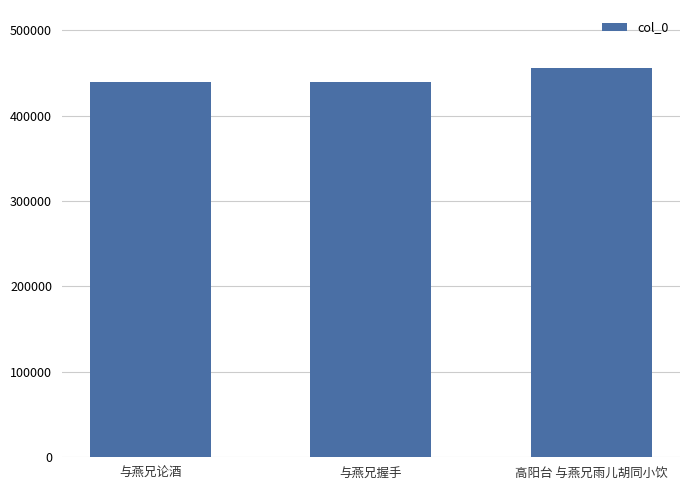

At which category does the chart reach its peak across all series?

高阳台 与燕兄雨儿胡同小饮